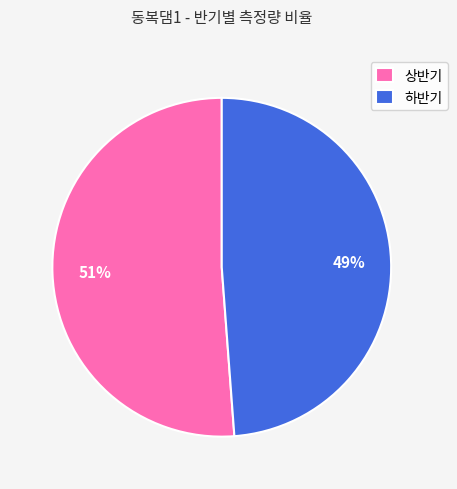

Count the number of slices in the pie.

2